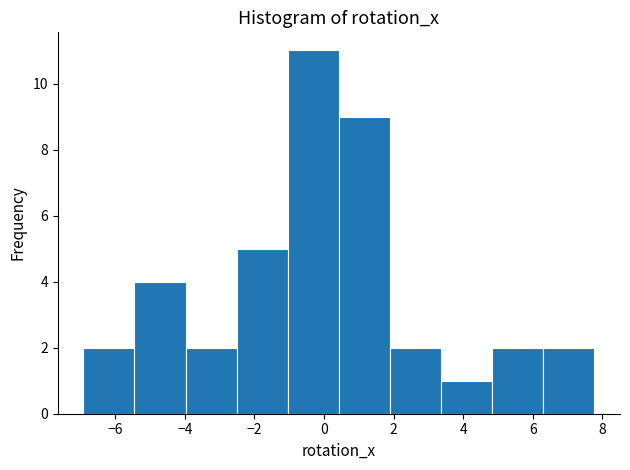

Reading left to right, list every bar in this chart as the range it spans on the x-axis followed by its height. Neither the bar edges nor the heights are printed on the chart, so give them approximately, as read against the axes.

-7.0 to -5.4: 2
-5.4 to -4.0: 4
-4.0 to -2.6: 2
-2.6 to -1.0: 5
-1.0 to 0.4: 11
0.4 to 1.8: 9
1.8 to 3.4: 2
3.4 to 4.8: 1
4.8 to 6.4: 2
6.4 to 7.8: 2